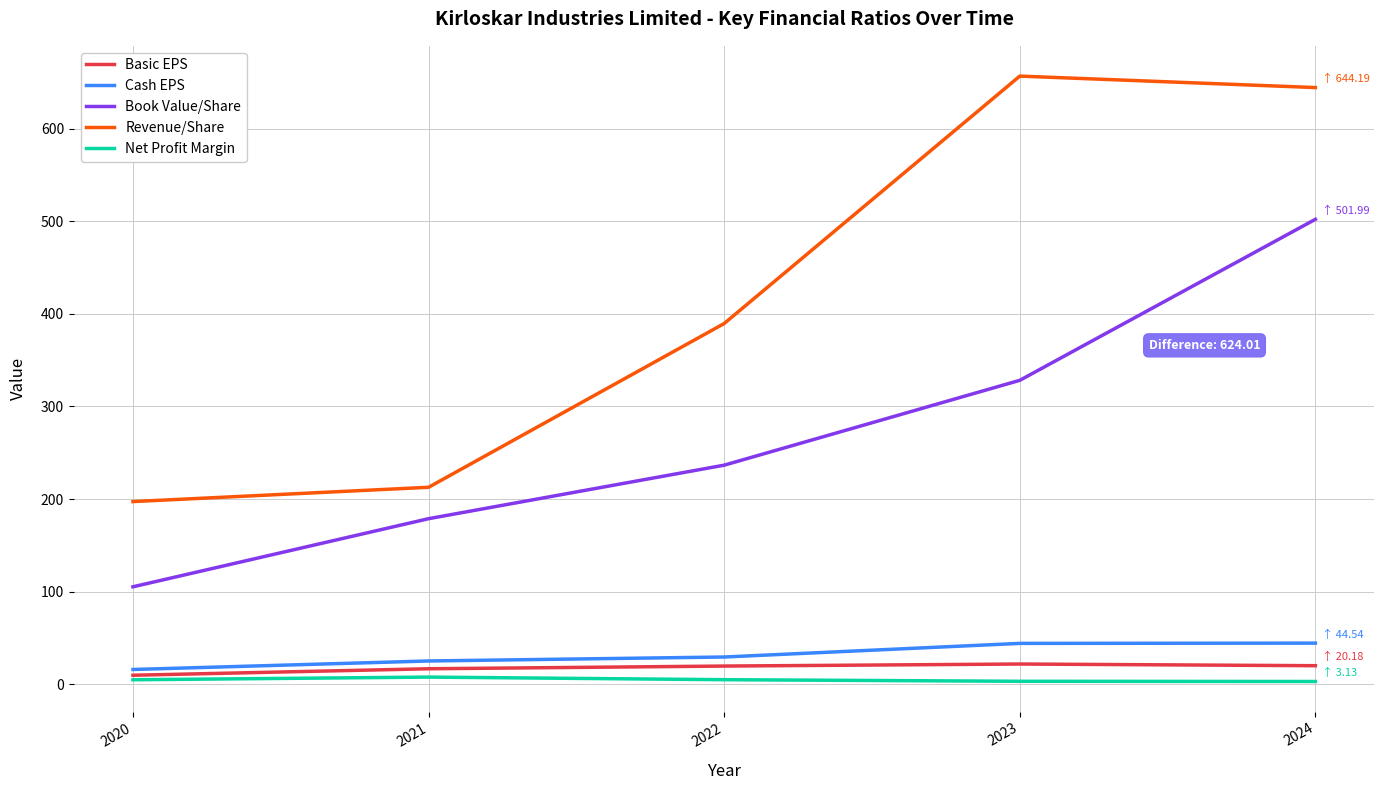

At which category is the sum across all series the highest?

2024